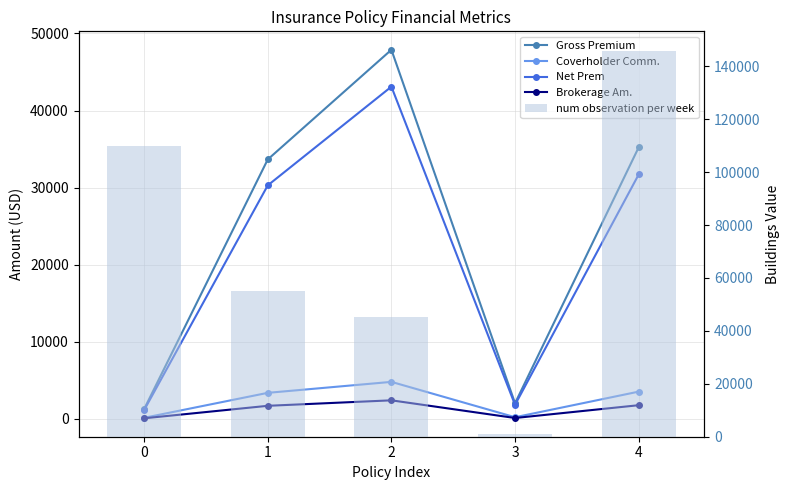

List the series in order of their peak value, highest first.

num observation per week, Gross Premium, Net Prem, Coverholder Comm., Brokerage Am.